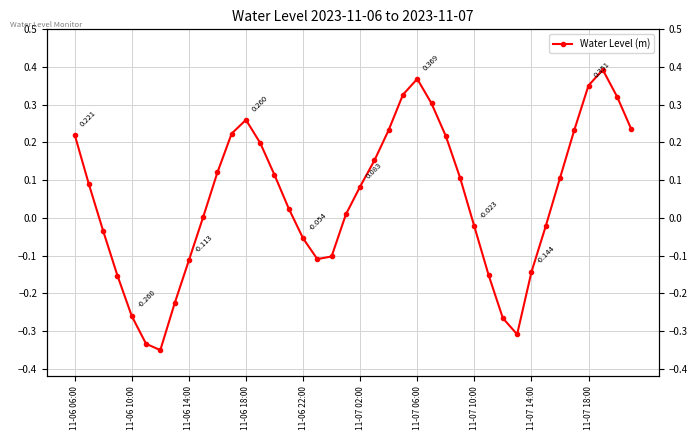

Reading left to right, list all the values displayed in this chart.

0.2	0.1	-0.0	-0.2	-0.3	-0.3	-0.4	-0.2	-0.1	0.0	0.1	0.2	0.3	0.2	0.1	0.0	-0.1	-0.1	-0.1	0.0	0.1	0.2	0.2	0.3	0.4	0.3	0.2	0.1	-0.0	-0.2	-0.3	-0.3	-0.1	-0.0	0.1	0.2	0.4	0.4	0.3	0.2